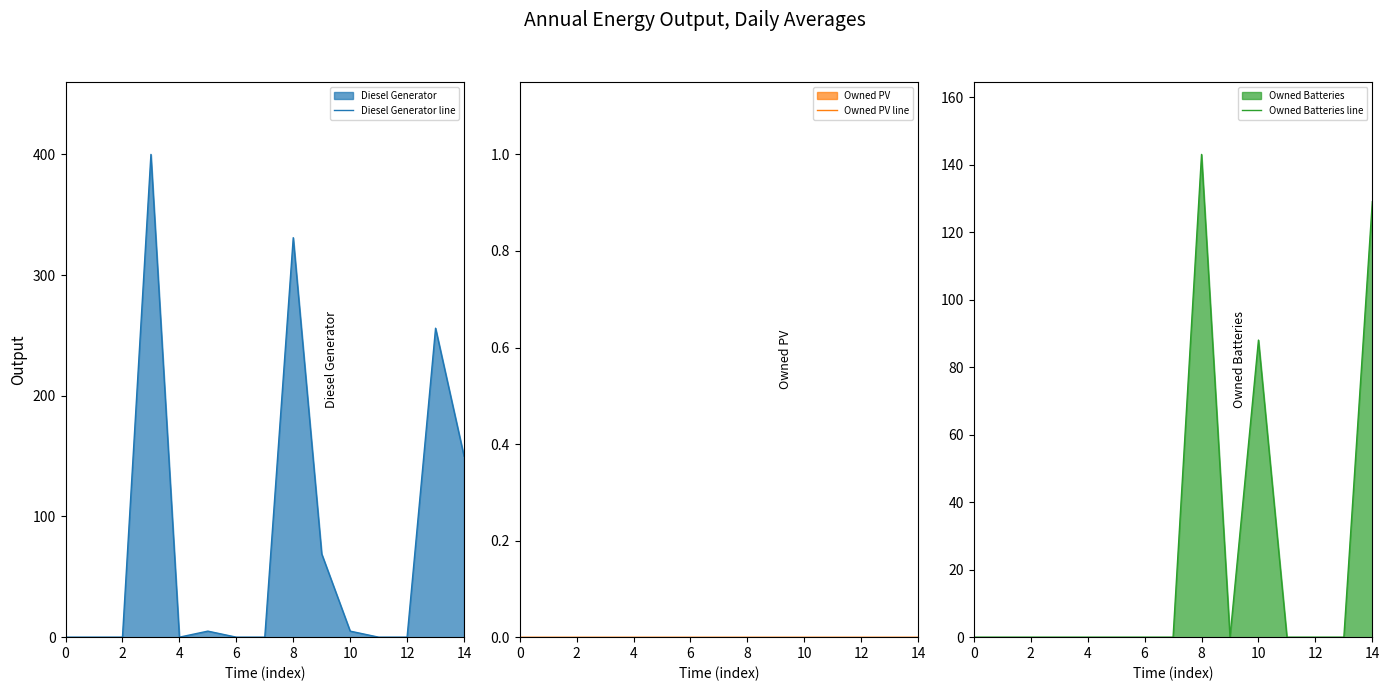

How many times do Owned Batteries line and Diesel Generator line cross each other?

1